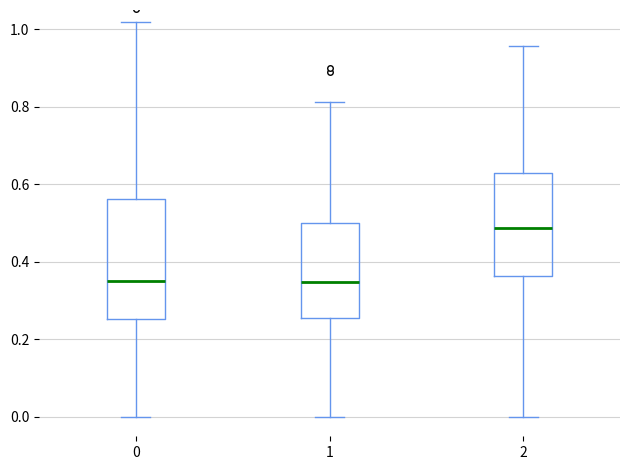

Where does the upper whisker of the box at x = 0 end on the y-axis? The values are not printed on the chart, so give them approximately, as read against the axis.

1.02